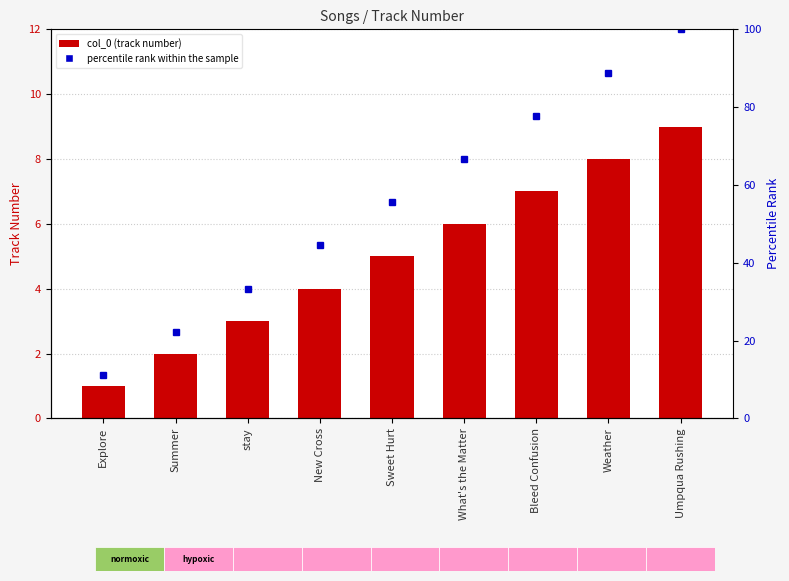

What is the difference between the second highest and second lowest values in the percentile rank within the sample series?

66.7